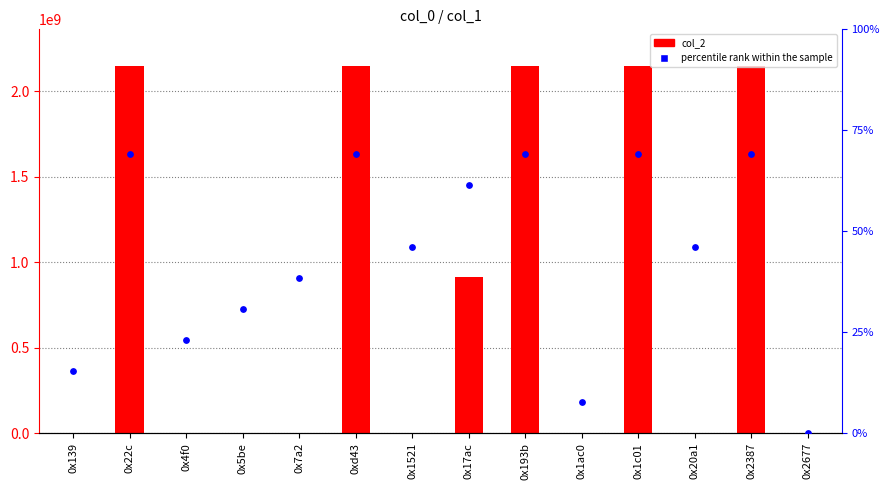

What are all the series names shown in the legend?

col_2, percentile rank within the sample